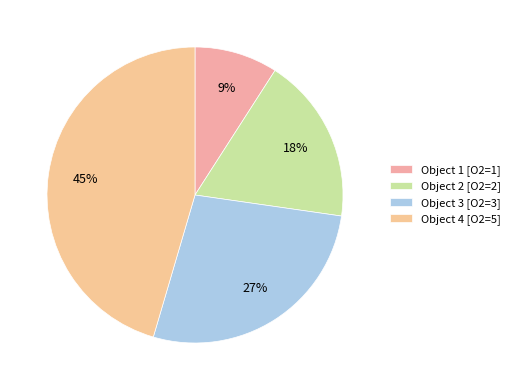

Count the number of slices in the pie.

4